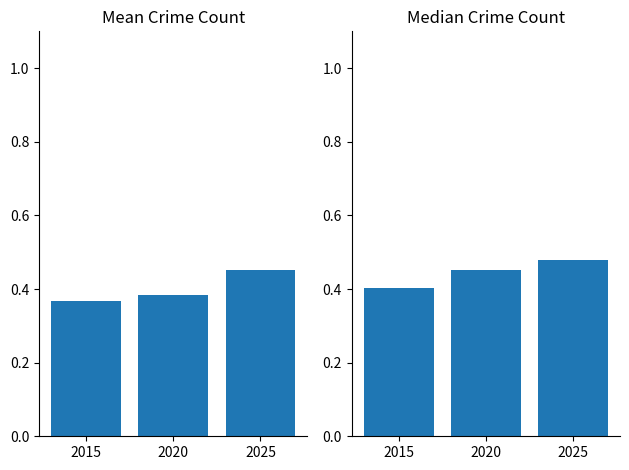

What is the value of the Median Crime Count bar at the 1st from the left?

0.4